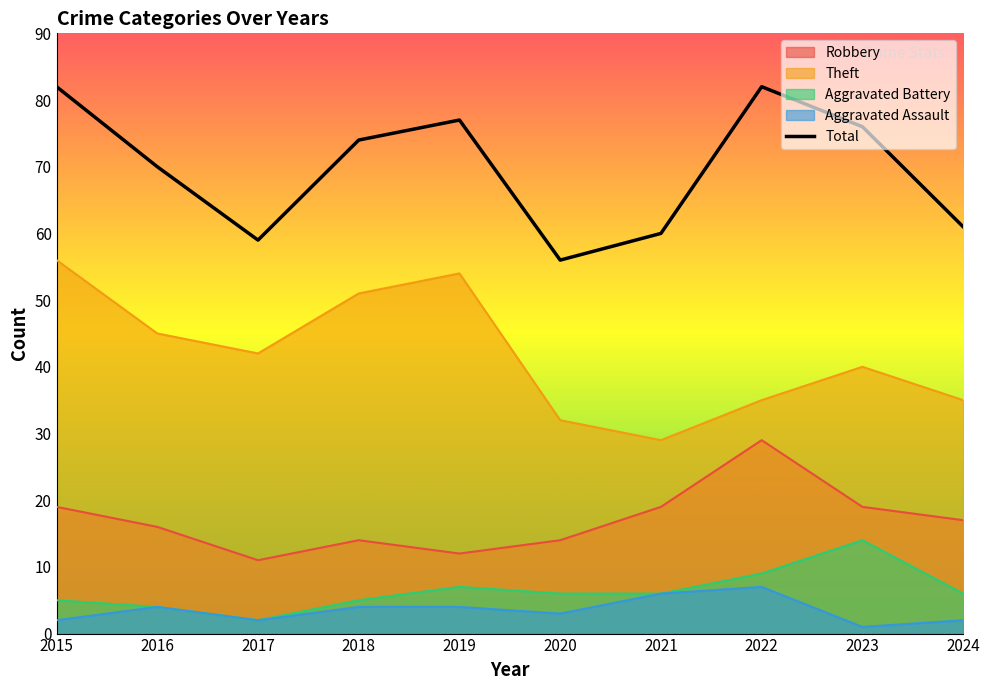

The value at 2022 is 82. True or false?

True